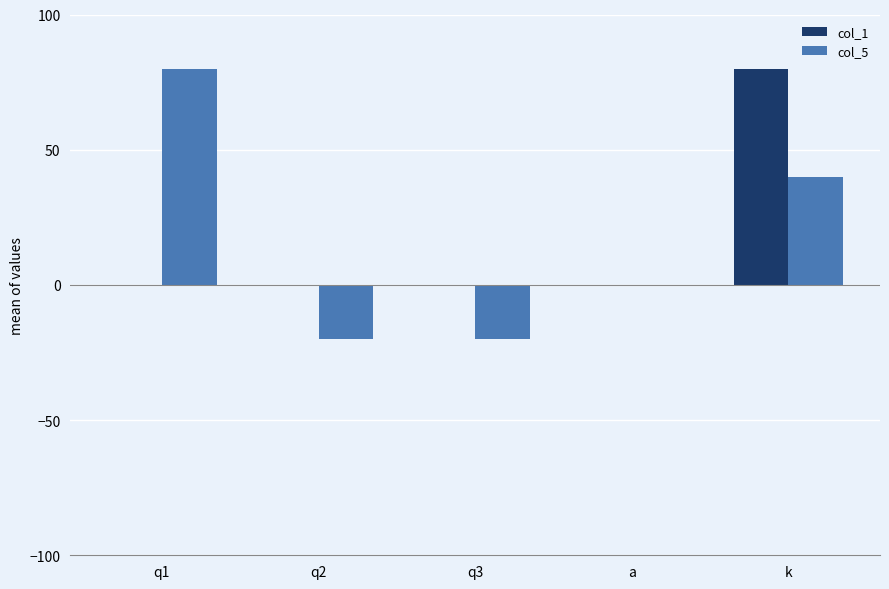

At which category is the sum across all series the highest?

k